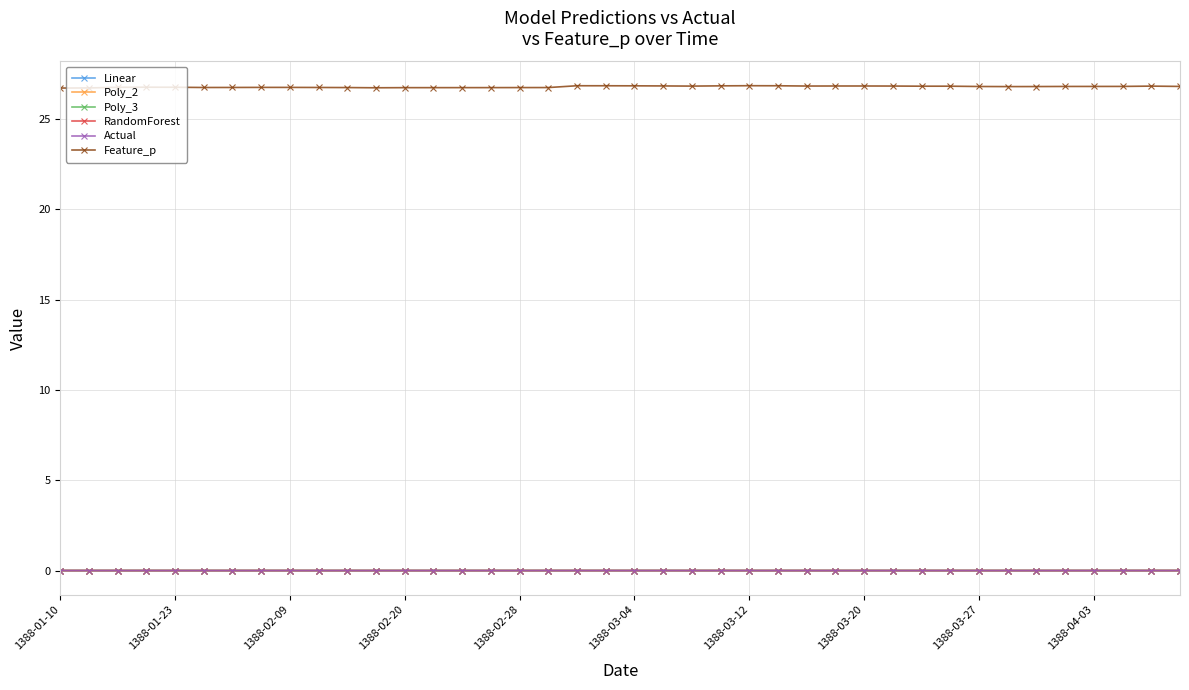

What is the greatest value displayed?

26.8